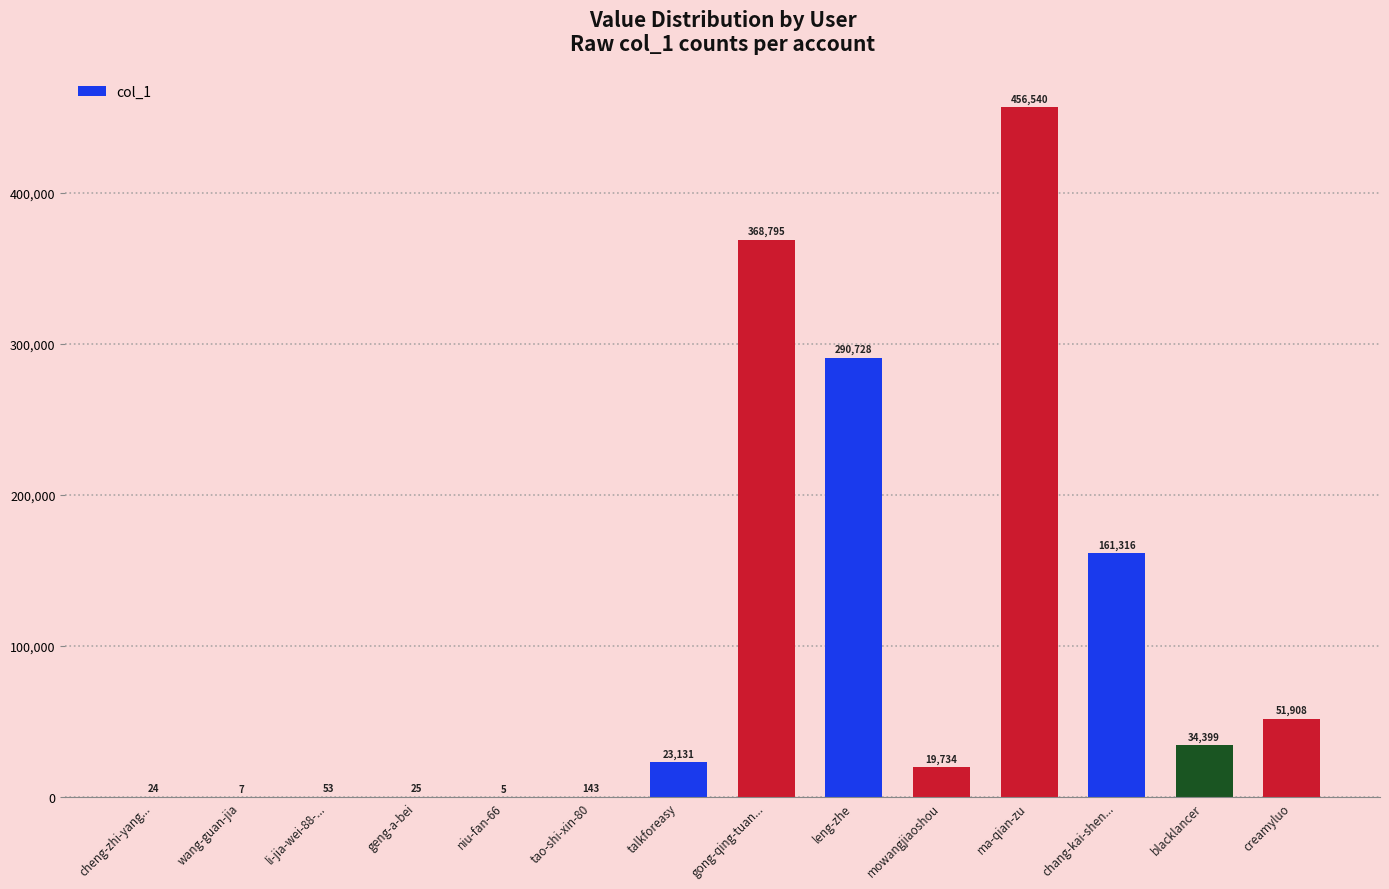

What is the sum of the values at leng-zhe and ma-qian-zu?

747268